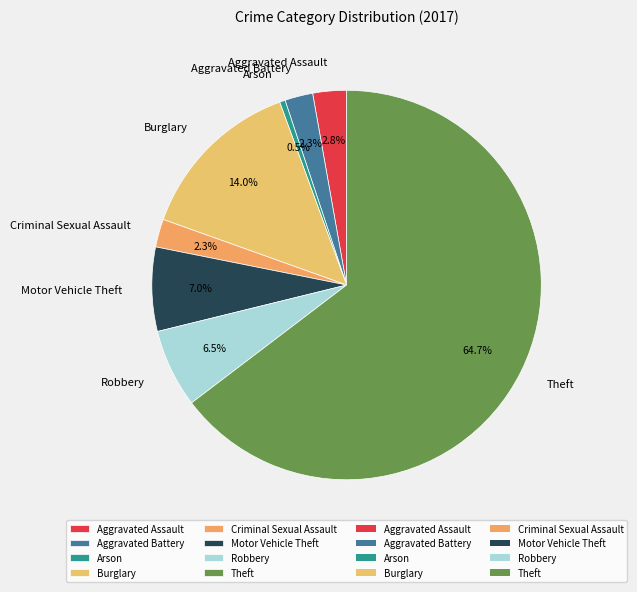

Is the sum of Motor Vehicle Theft and Aggravated Assault greater than half?

No